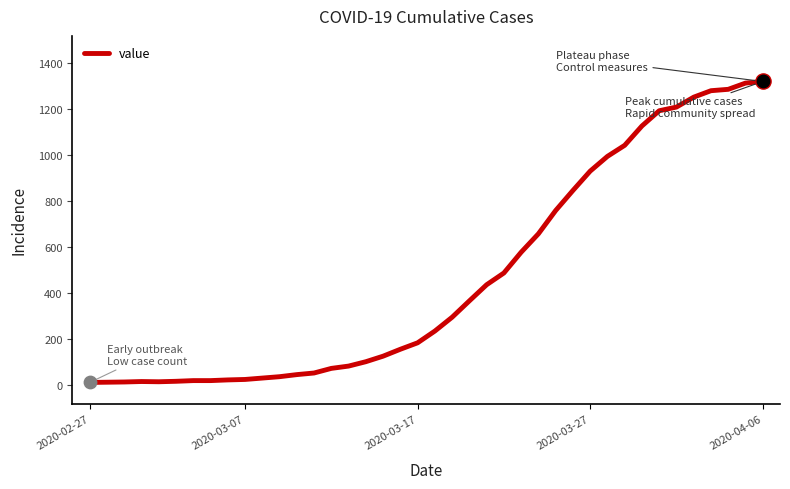

What is the greatest value displayed?

1319